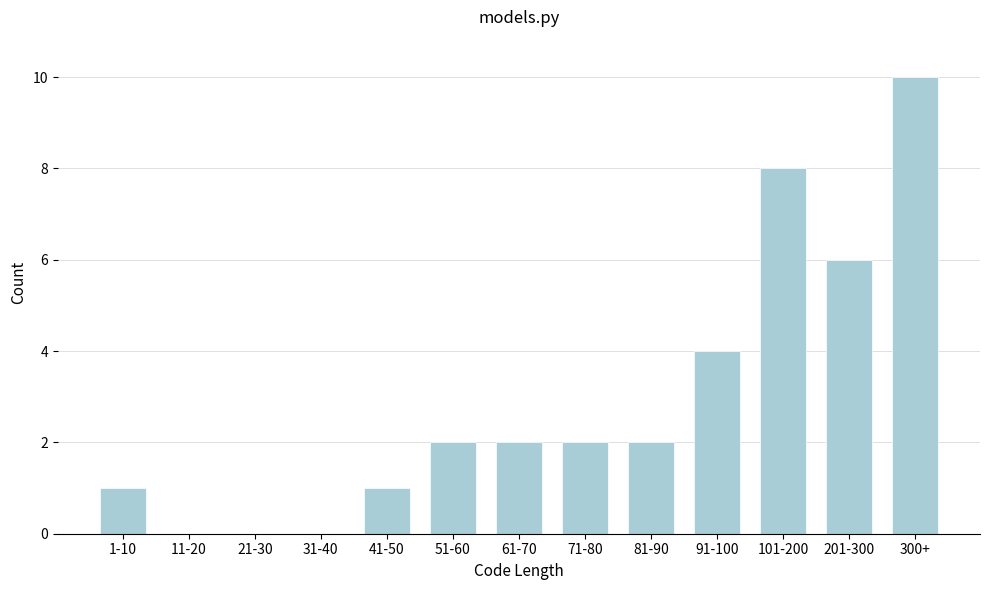

Reading right to left, list all the values displayed in this chart.

300+=10	201-300=6	101-200=8	91-100=4	81-90=2	71-80=2	61-70=2	51-60=2	41-50=1	31-40=0	21-30=0	11-20=0	1-10=1